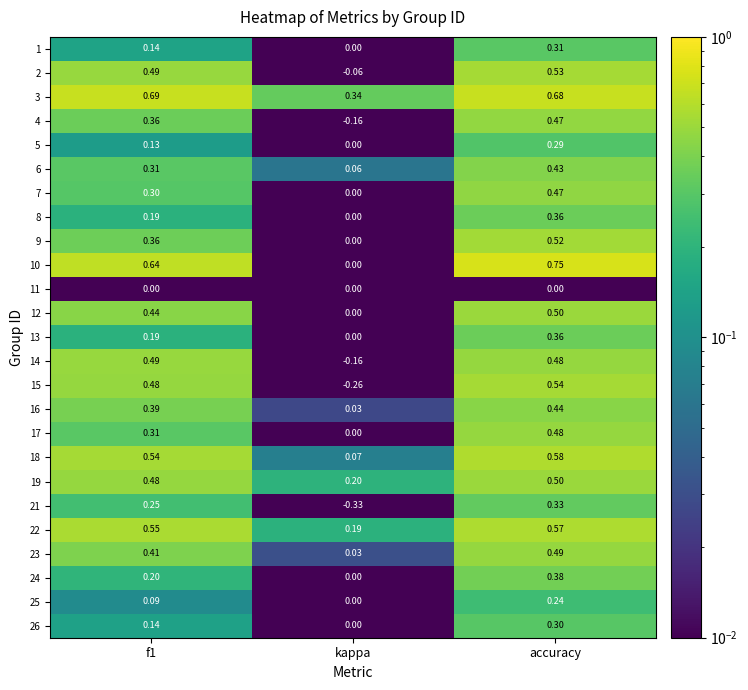

Which category has the lowest value across all series?

kappa